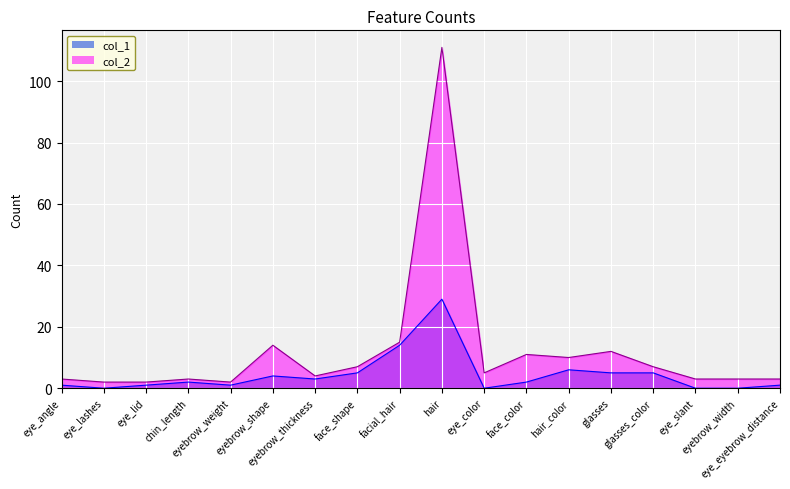

What is the difference between the col_1 values at eye_lashes and eye_lid?

1